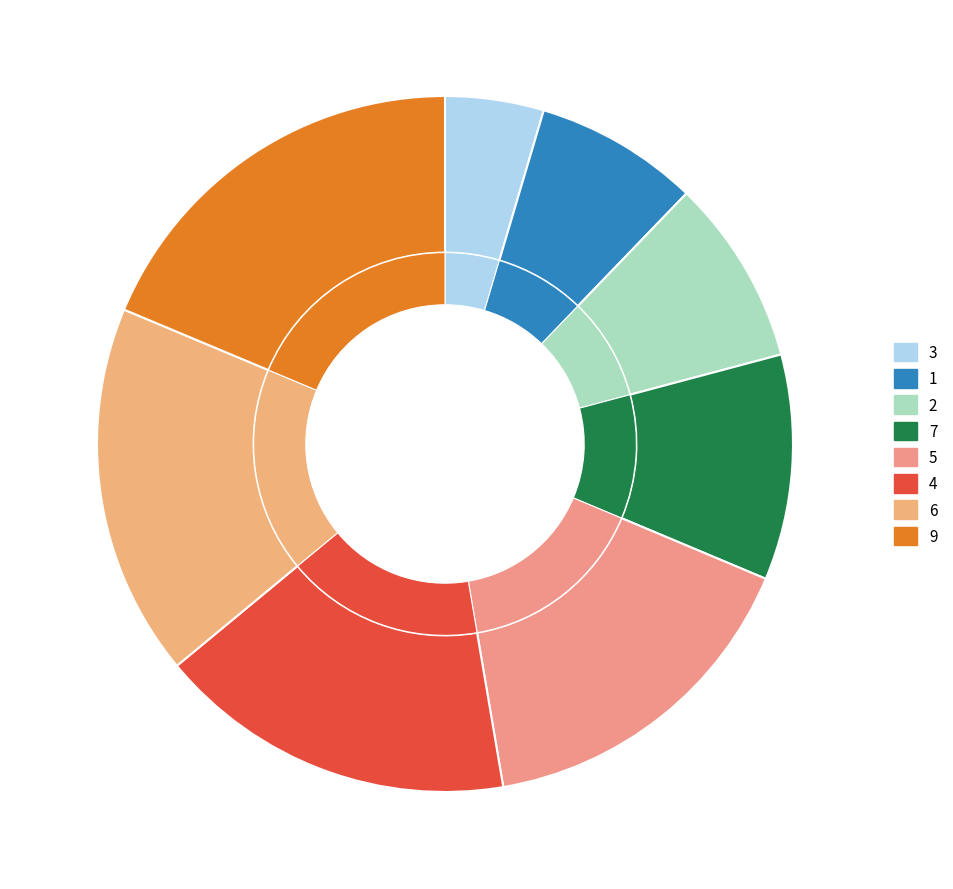

Combined, do 4 and 3 account for over 50%?

No